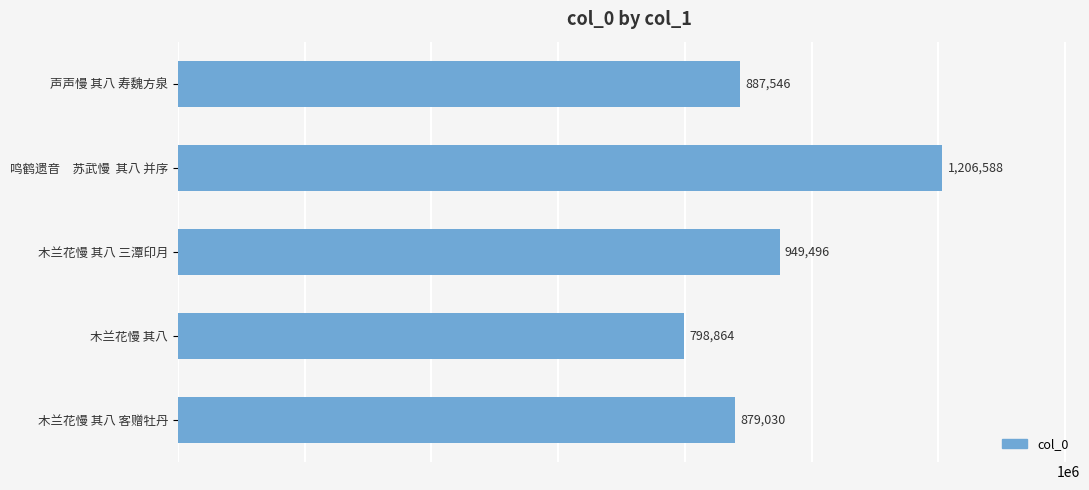

List the labels in order of value, smallest first.

木兰花慢 其八, 木兰花慢 其八 客赠牡丹, 声声慢 其八 寿魏方泉, 木兰花慢 其八 三潭印月, 鸣鹤遗音　苏武慢  其八 并序